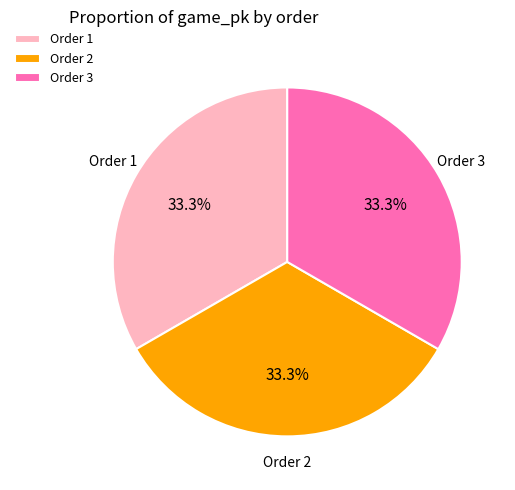

To the nearest percent, what is the average slice percentage?

33%